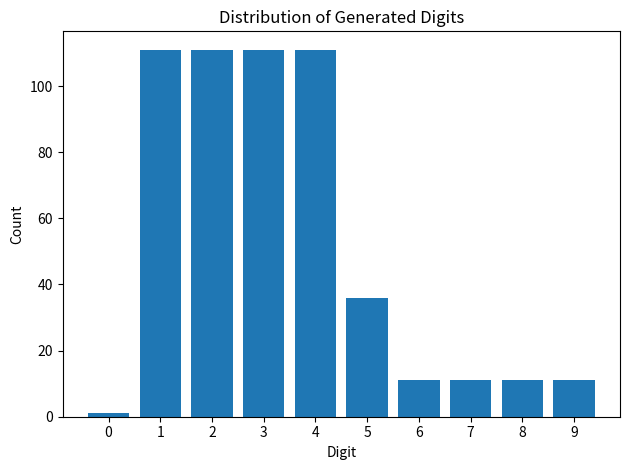

Reading right to left, transcribe all the data shown in this chart.

11	11	11	11	36	111	111	111	111	1